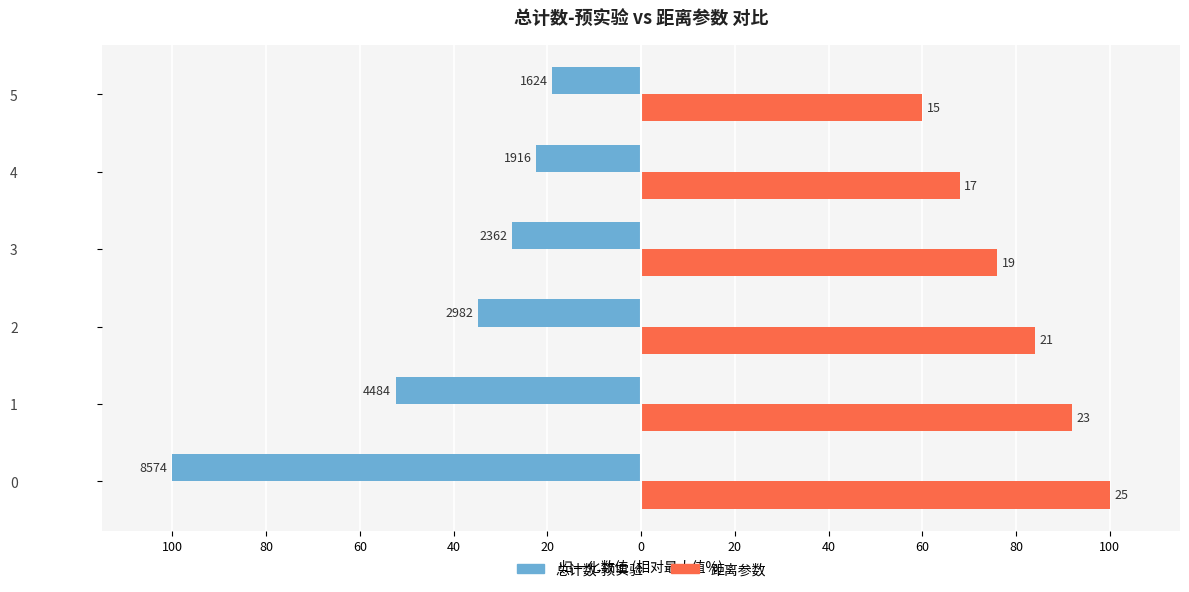

What is the difference between the maximum and minimum values in the 总计数-预实验 series?

81.1